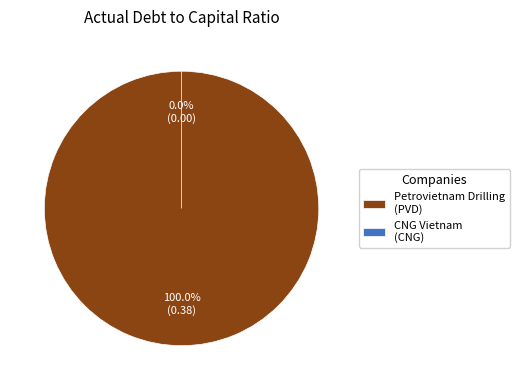

What is the largest slice in the pie chart?

Petrovietnam Drilling and Well Services (PVD)